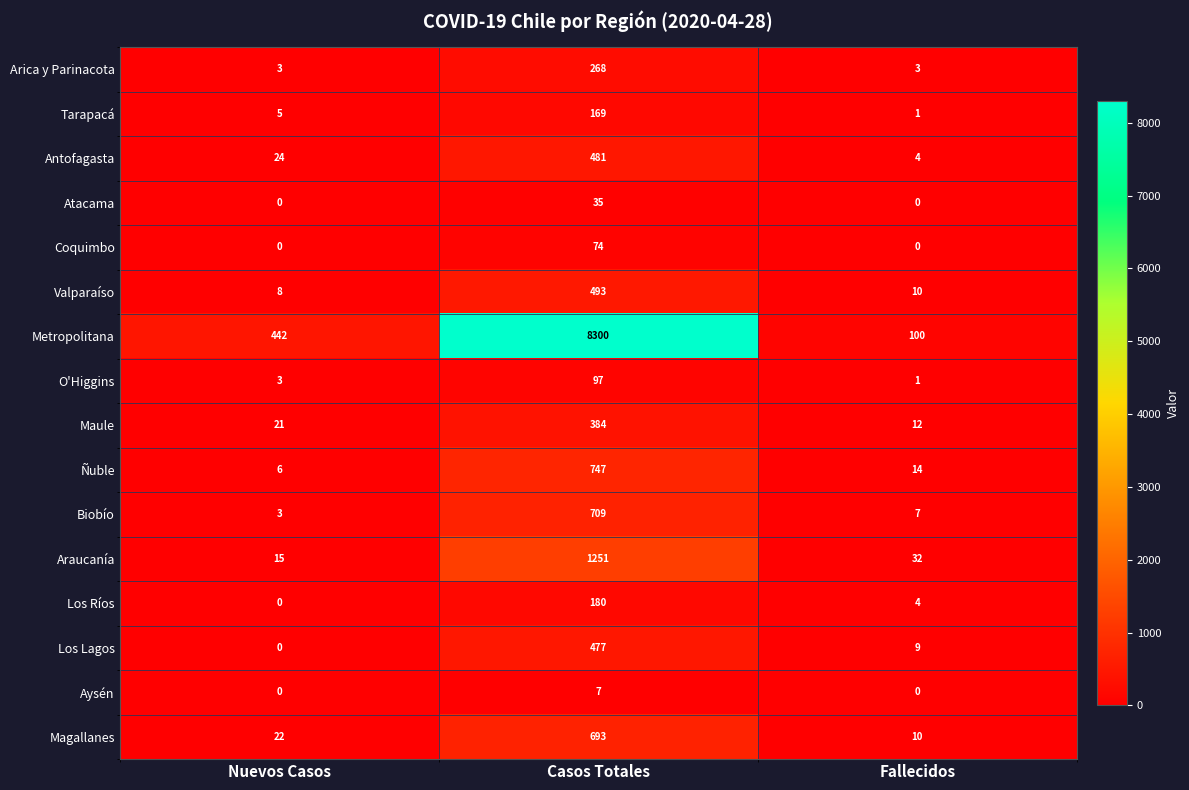

What is the sum of all Tarapacá values?

175